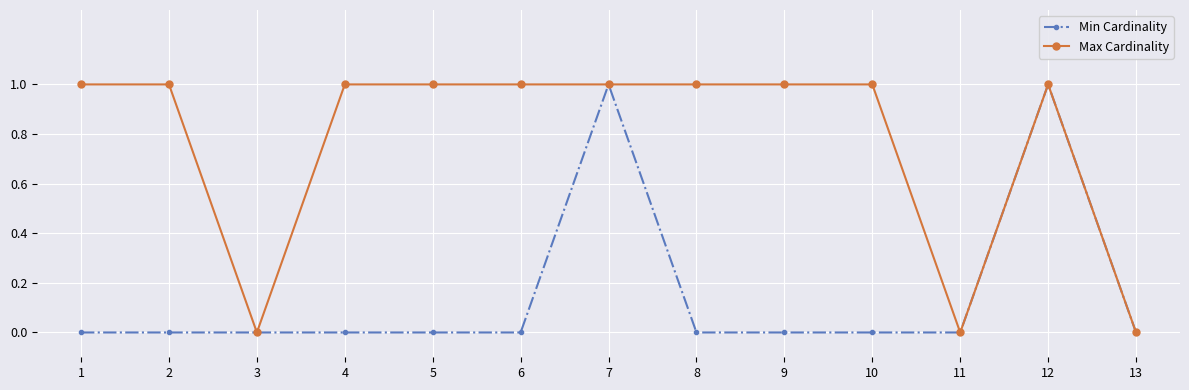

Read the Max Cardinality value at 5.

1